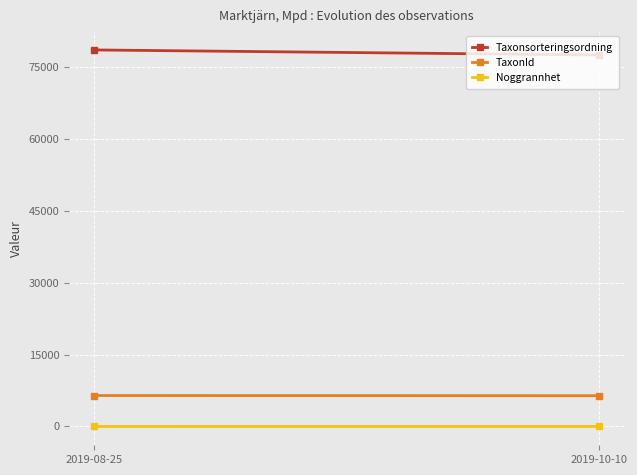

Between 2019-08-25 and 2019-10-10, which series saw the biggest shift?

Taxonsorteringsordning